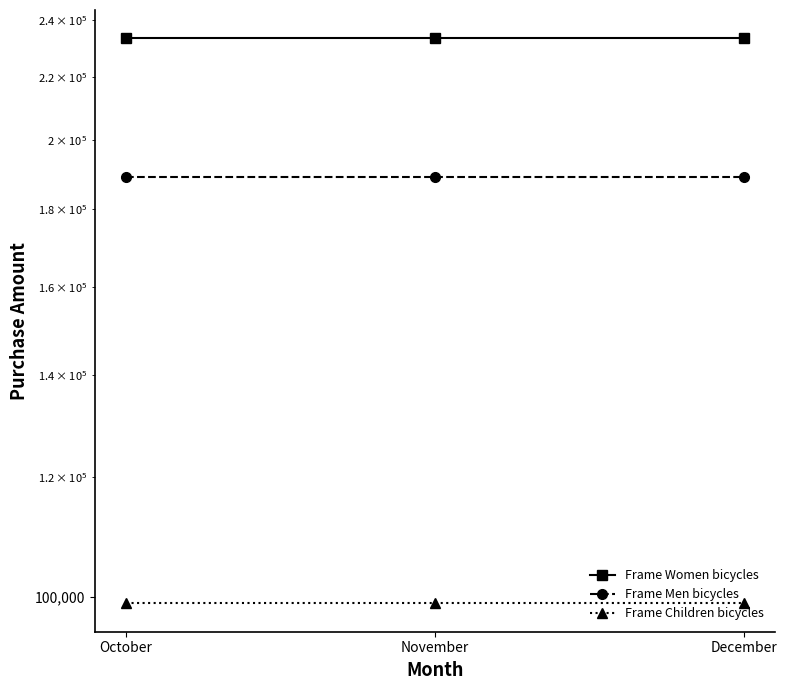

At which label does Frame Children bicycles reach its peak?

October